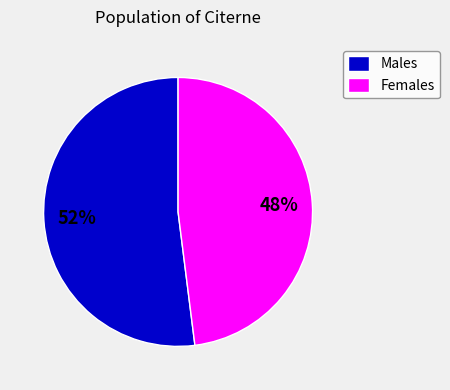

Which category has the smallest portion of the pie?

Females